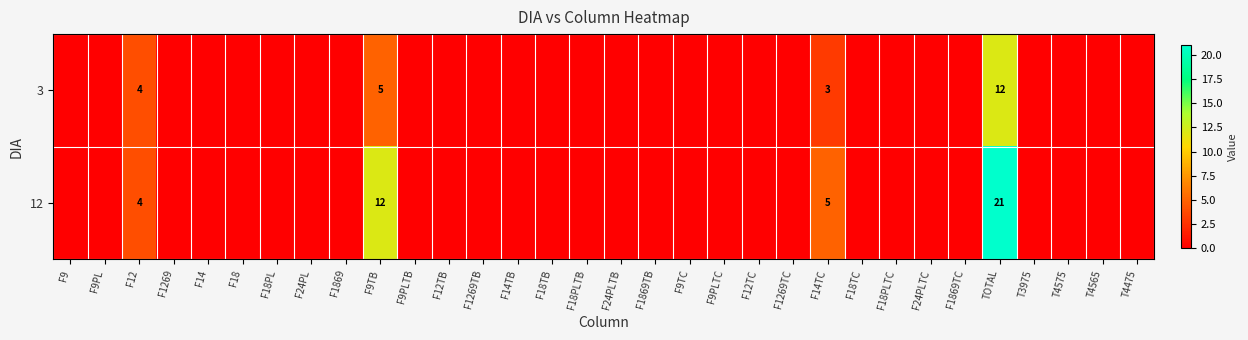

Is it true that 3 equals 16 at TOTAL?

False